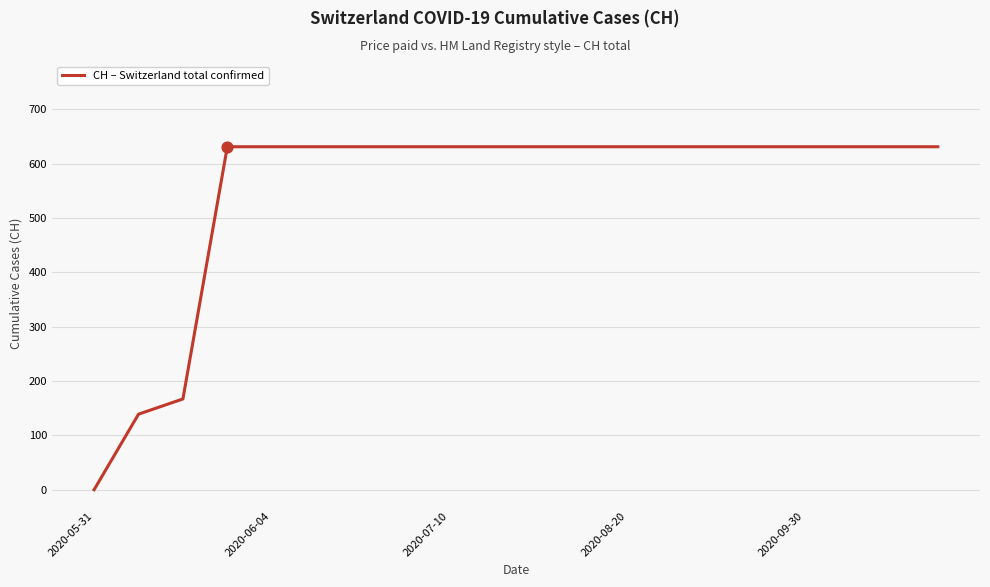

What is the maximum value shown in the chart?

631